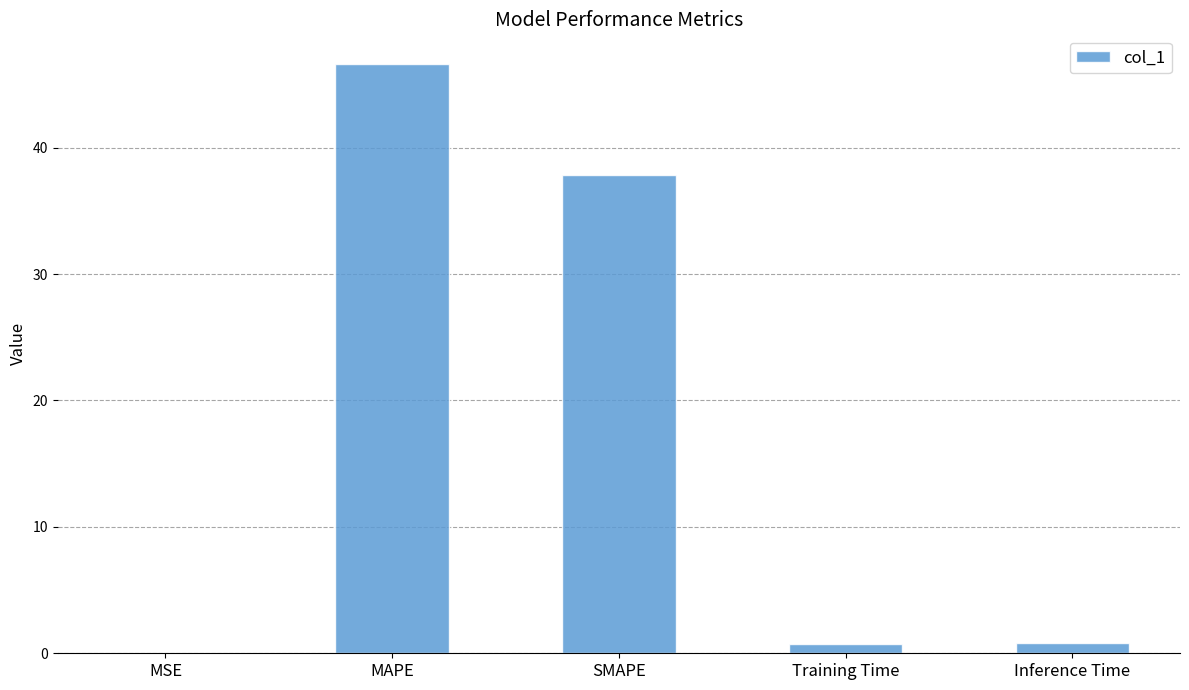

How many distinct data groups are displayed?

1